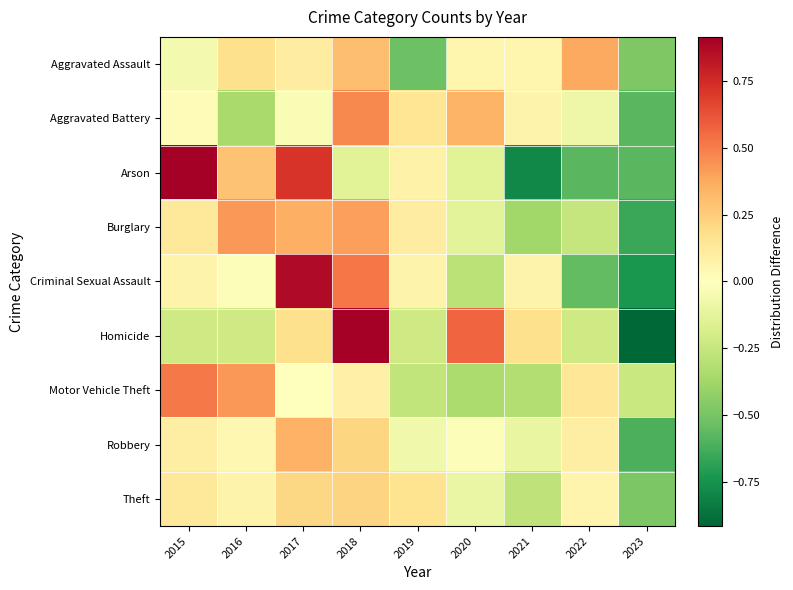

Count the number of data series in this chart.

9